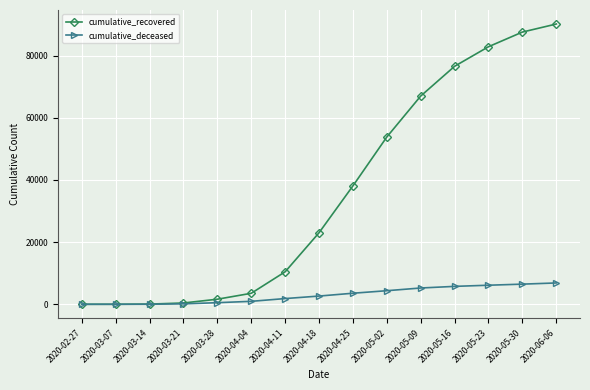

What are all the series names shown in the legend?

cumulative_recovered, cumulative_deceased